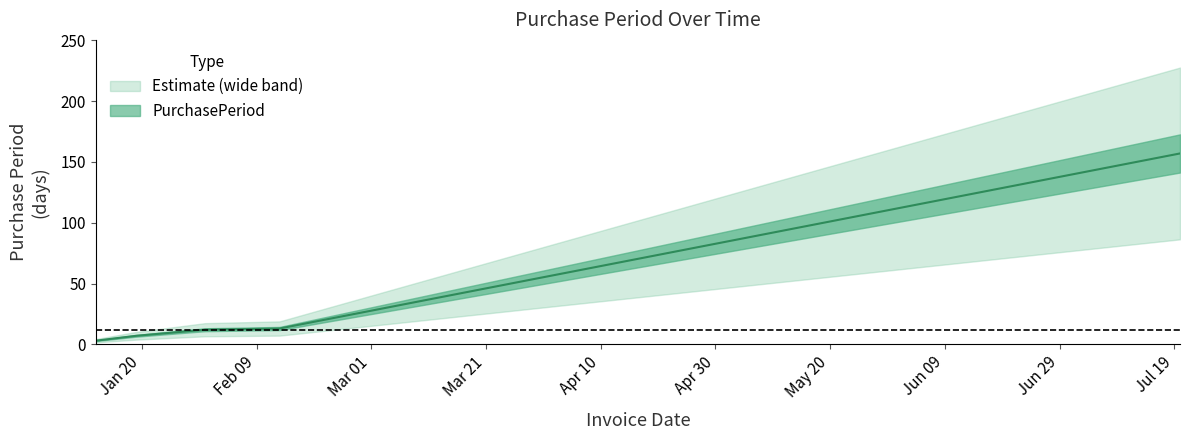

Reading left to right, list all the values displayed in this chart.

2017-01-12=3	2017-01-19=7	2017-01-31=12	2017-02-13=13	2017-07-20=157